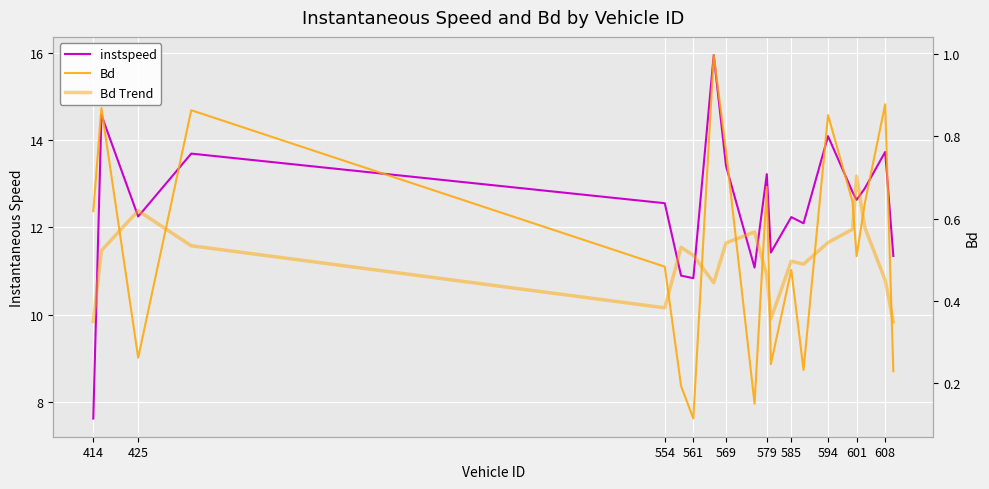

What is the average value of the Bd series?

0.5